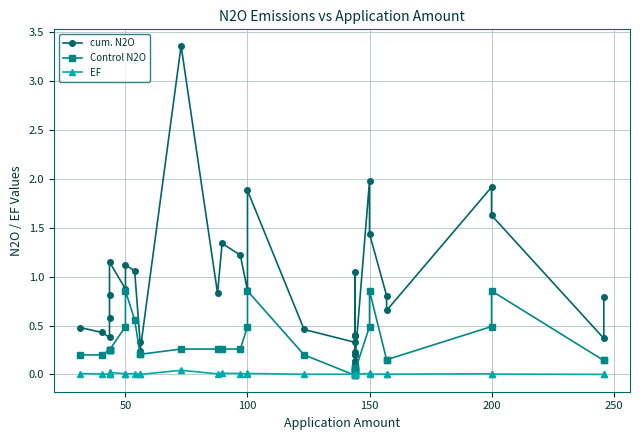

Is it true that cum. N2O equals 1.9 at 250?

False